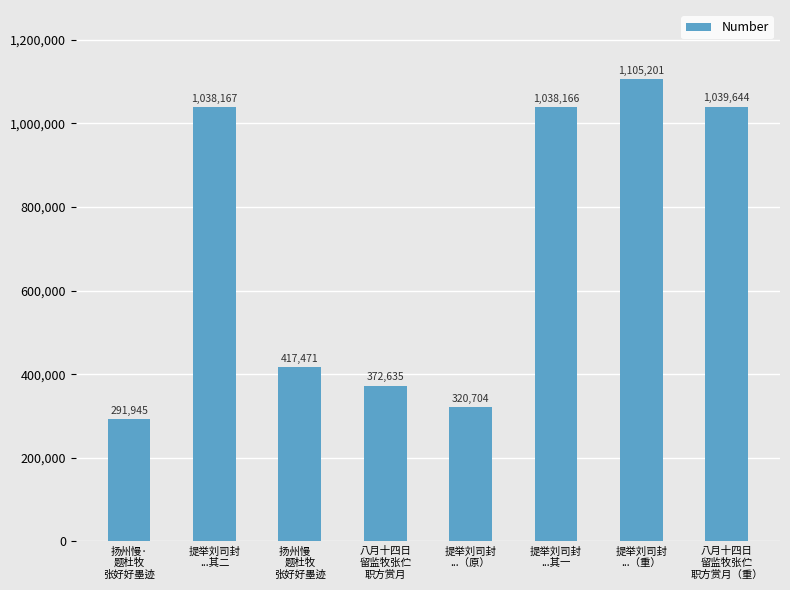

The chart shows a value of 1038166 at 提举刘司封
...其一. True or false?

True